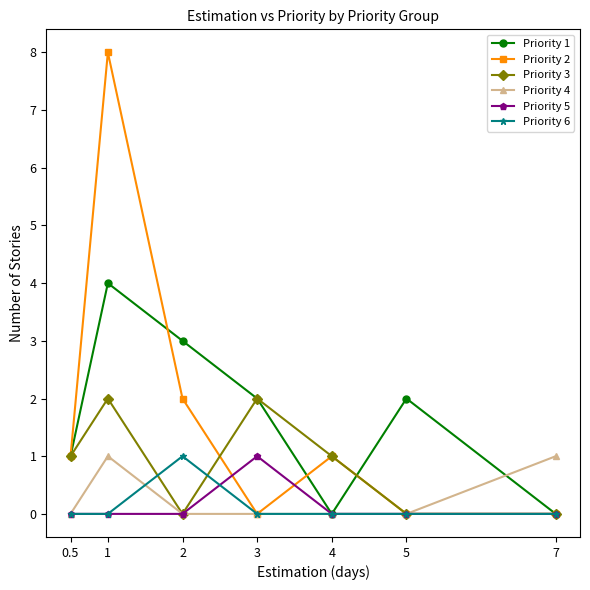

What position from the left is 3?

4